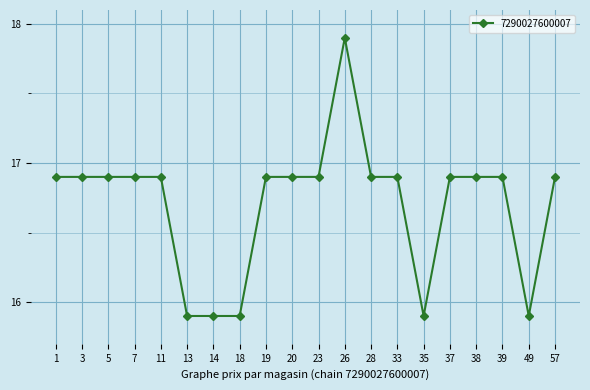

Which label corresponds to the largest value in the chart?

26